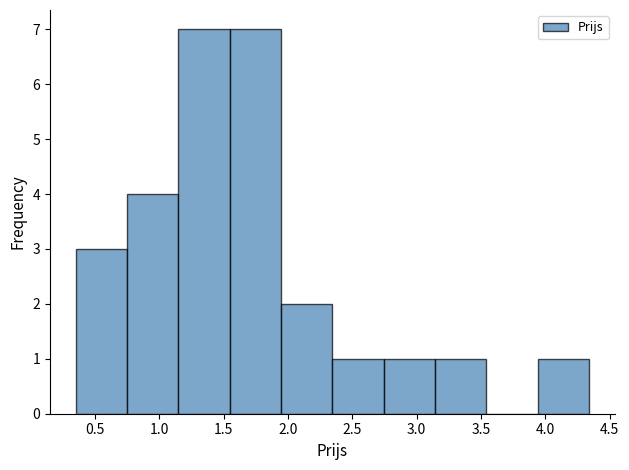

Reading left to right, list every bar in this chart as the range it spans on the x-axis followed by its height. Neither the bar edges nor the heights are printed on the chart, so give them approximately, as read against the axes.

0.35 to 0.75: 3
0.75 to 1.15: 4
1.15 to 1.55: 7
1.55 to 1.95: 7
1.95 to 2.35: 2
2.35 to 2.75: 1
2.75 to 3.15: 1
3.15 to 3.55: 1
3.55 to 3.95: 0
3.95 to 4.35: 1